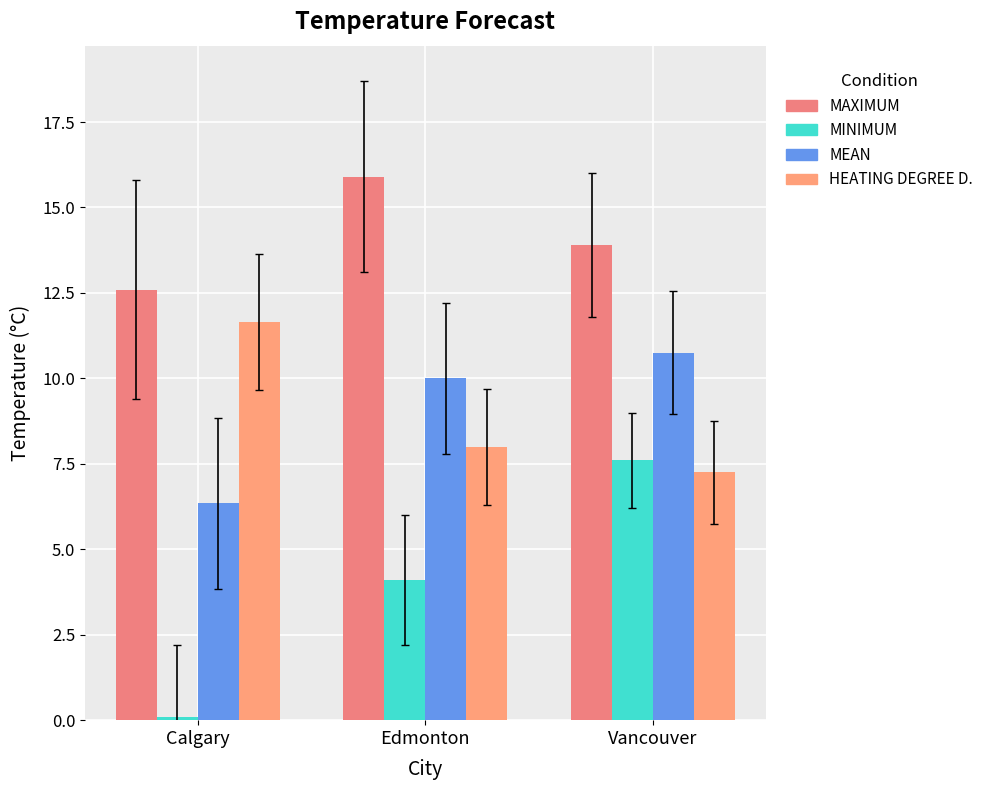

What are all the series names shown in the legend?

MAXIMUM, MINIMUM, MEAN, HEATING DEGREE D.